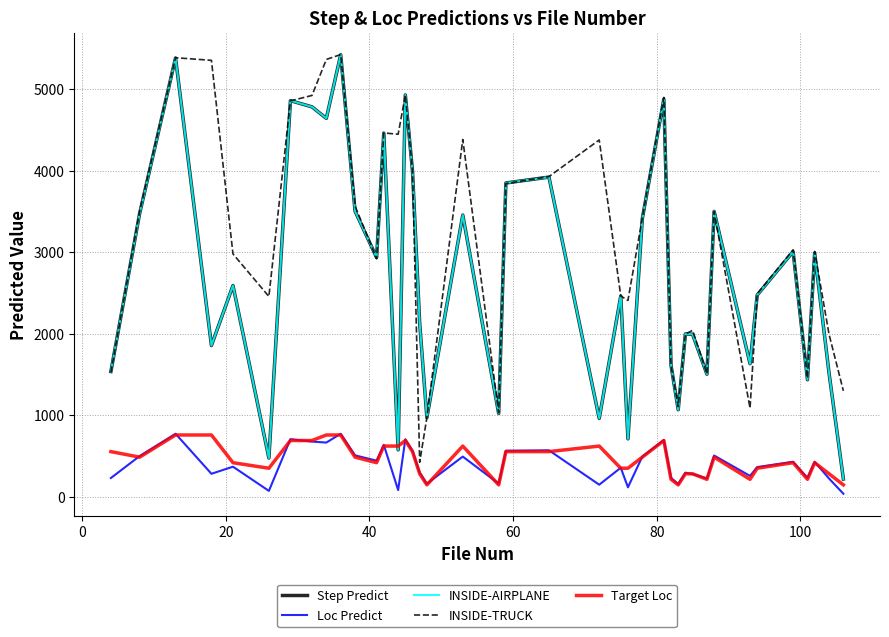

Does the chart have visible grid lines?

Yes